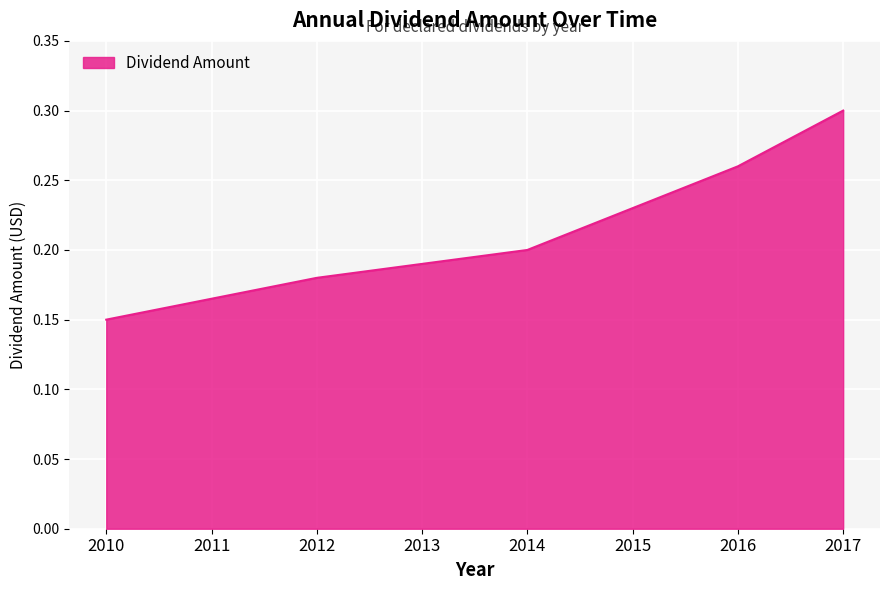

What is the sum of all values?

1.7